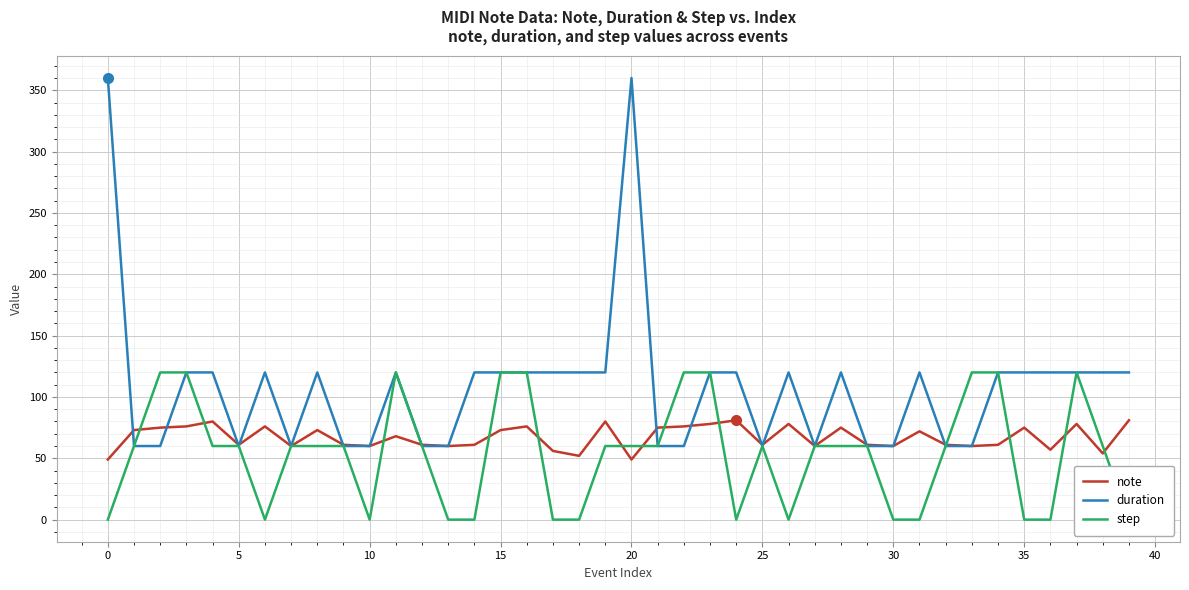

What is the minimum value for note?

49